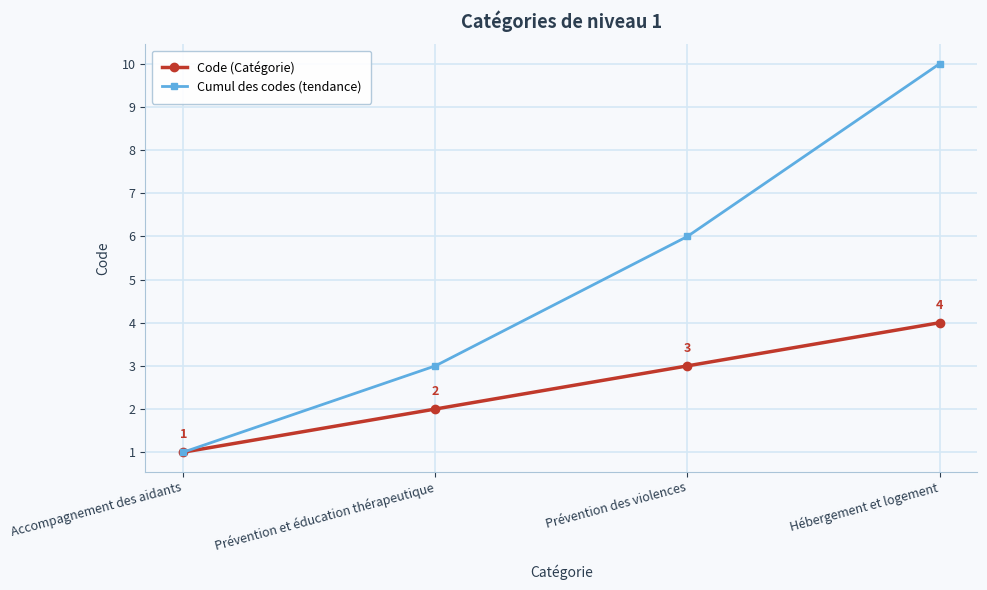

Where is Cumul des codes (tendance) nearest to the value 5?

Prévention des violences